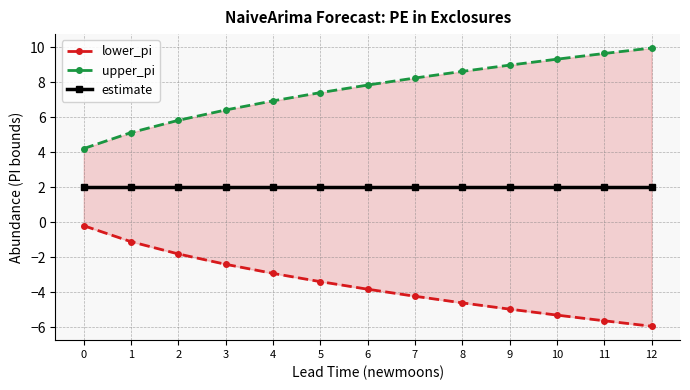

Which series changed the most between 9 and 11?

lower_pi